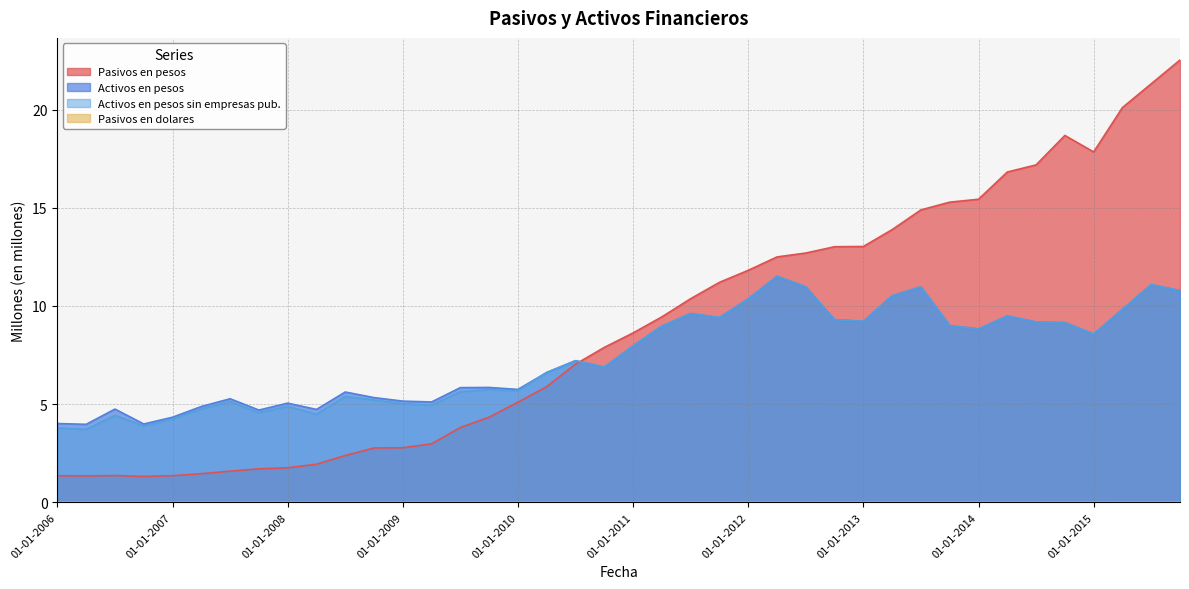

How many series are shown in this chart?

4